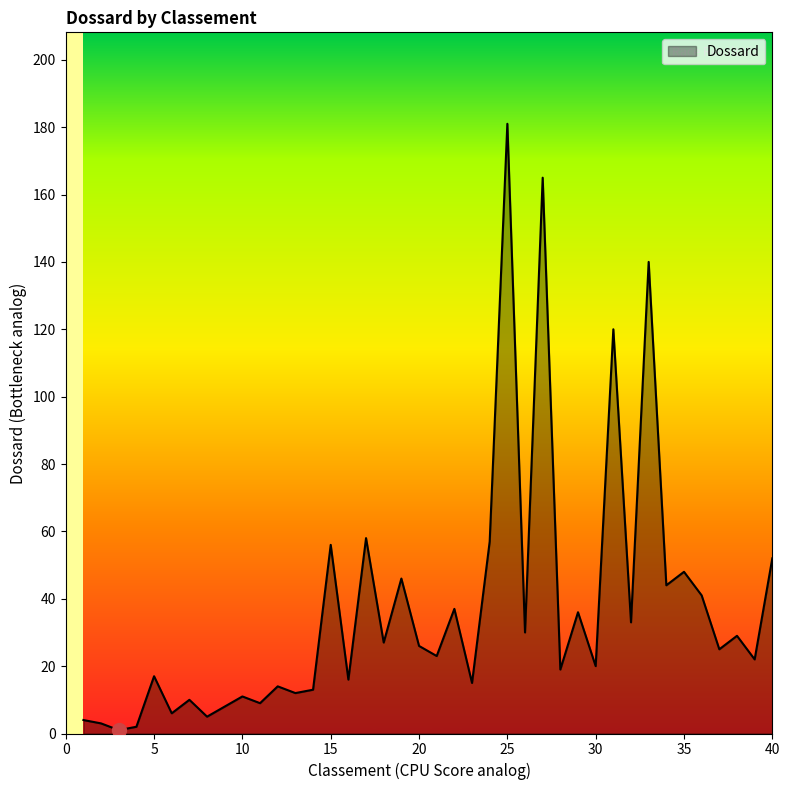

What is the minimum value shown in the chart?

1